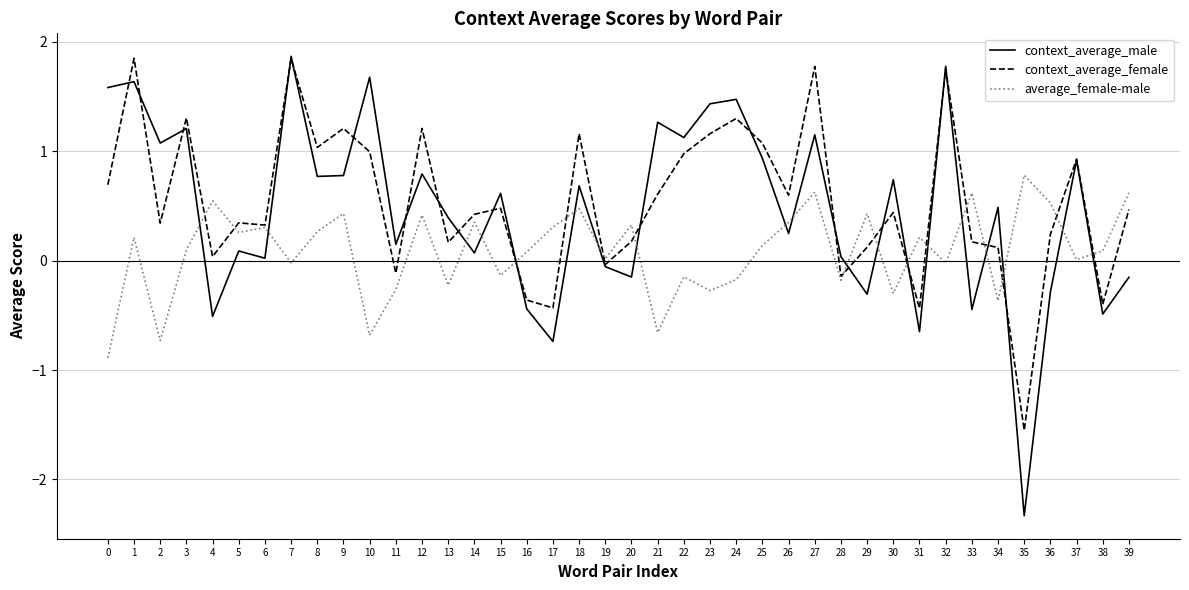

How many values in the context_average_female series exceed 0?

32